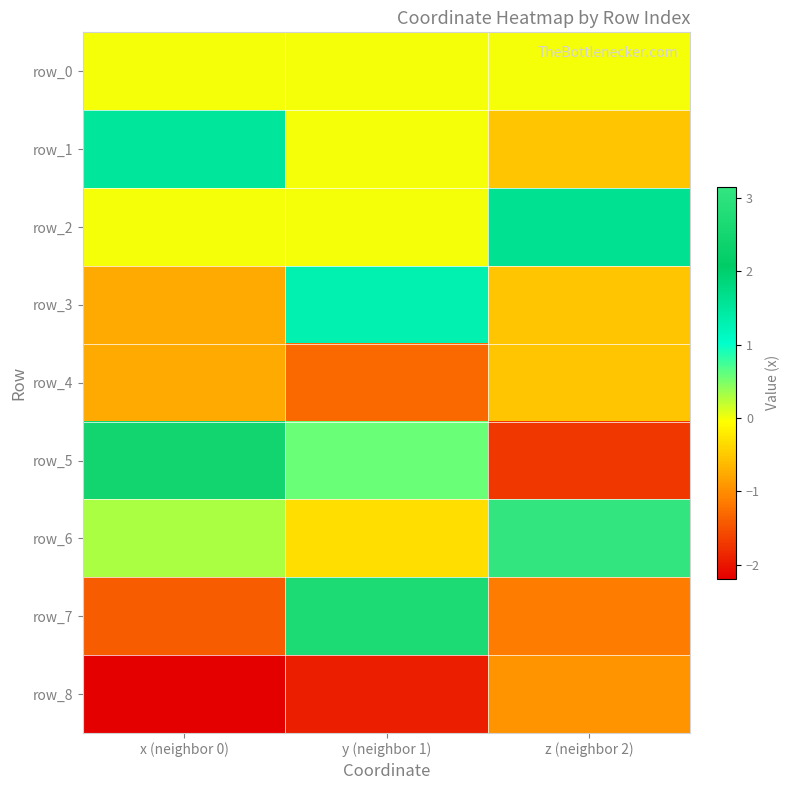

Count the number of categories in the chart.

3